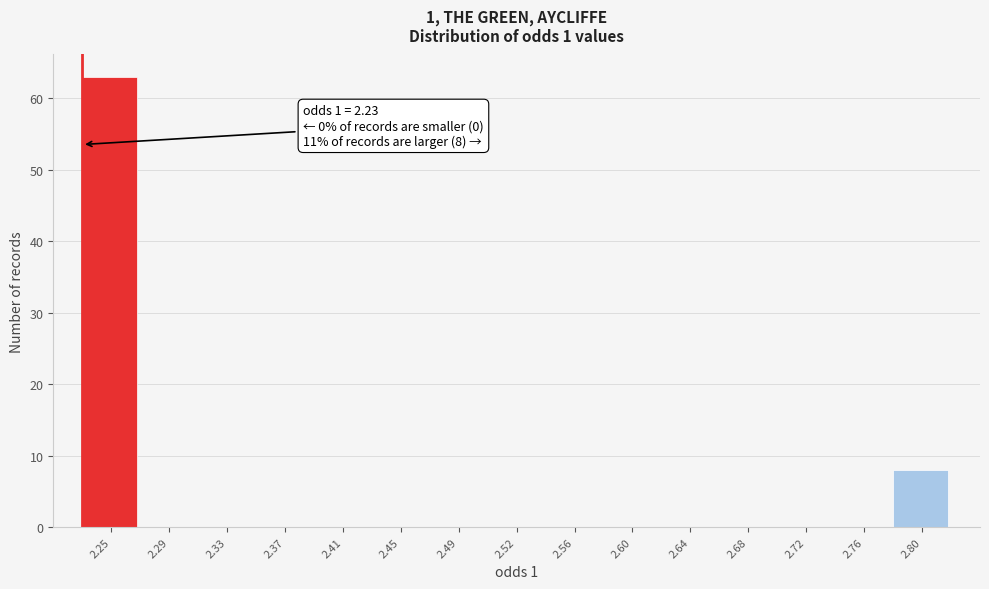

Which range on the x-axis has the tallest bar?

2.230 to 2.270